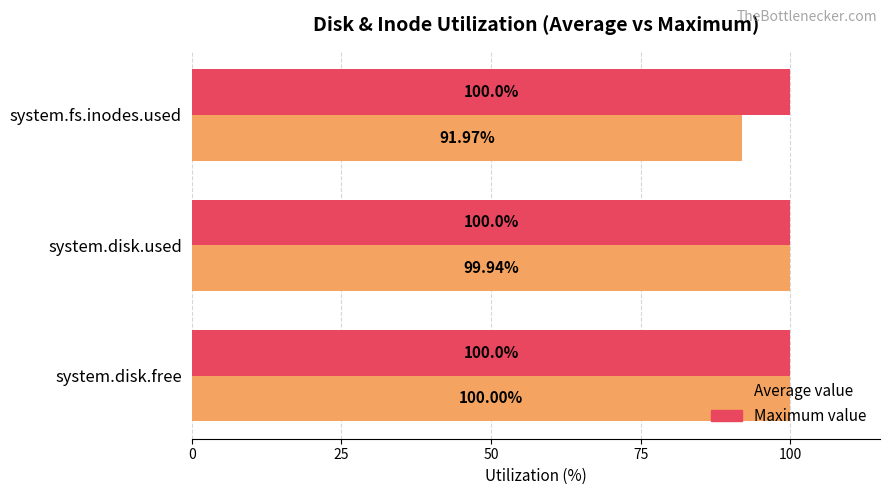

What is the sum of the Maximum value values at system.disk.used and system.fs.inodes.used?

200.0